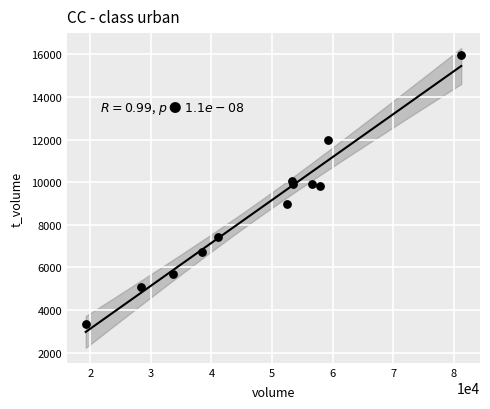

What is the range of Y values (max minus min)?

12643